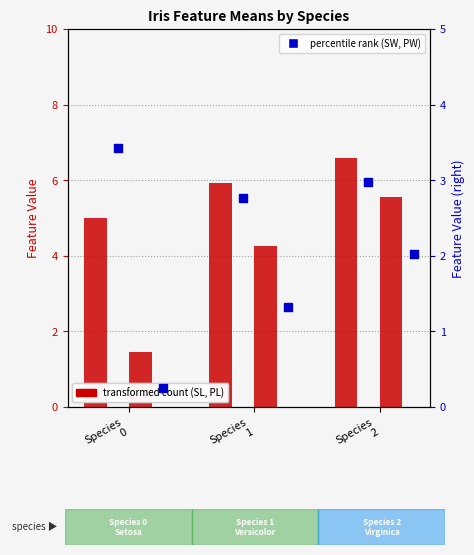

Which series has the largest total across all categories?

SL